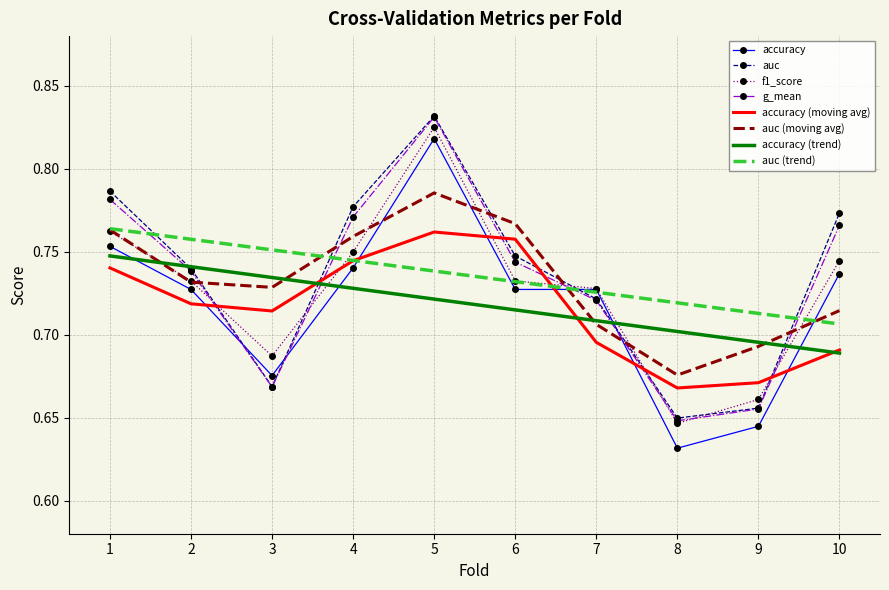

Where do f1_score and g_mean first cross each other?

2 and 3